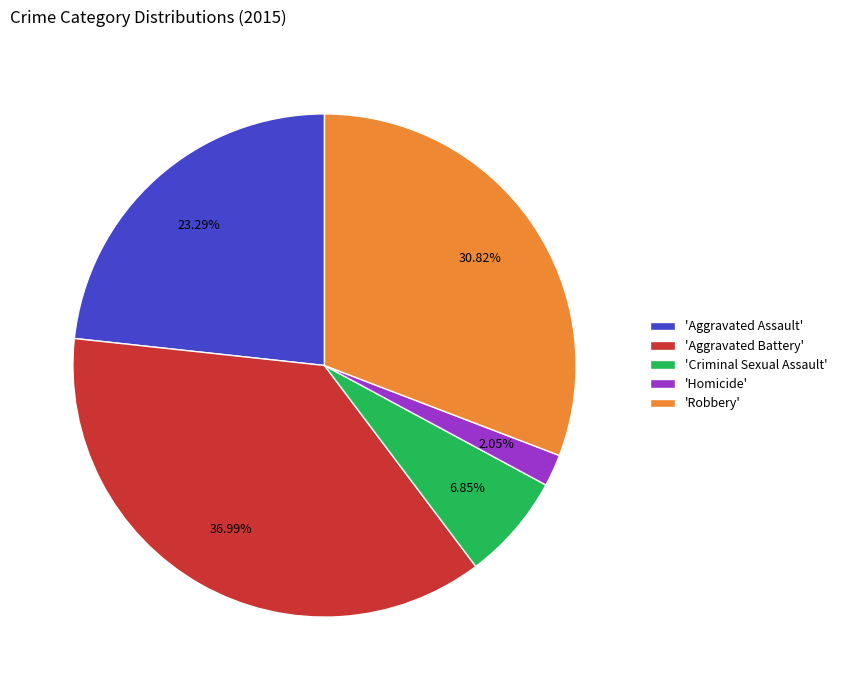

To the nearest percent, what is the average slice percentage?

20%